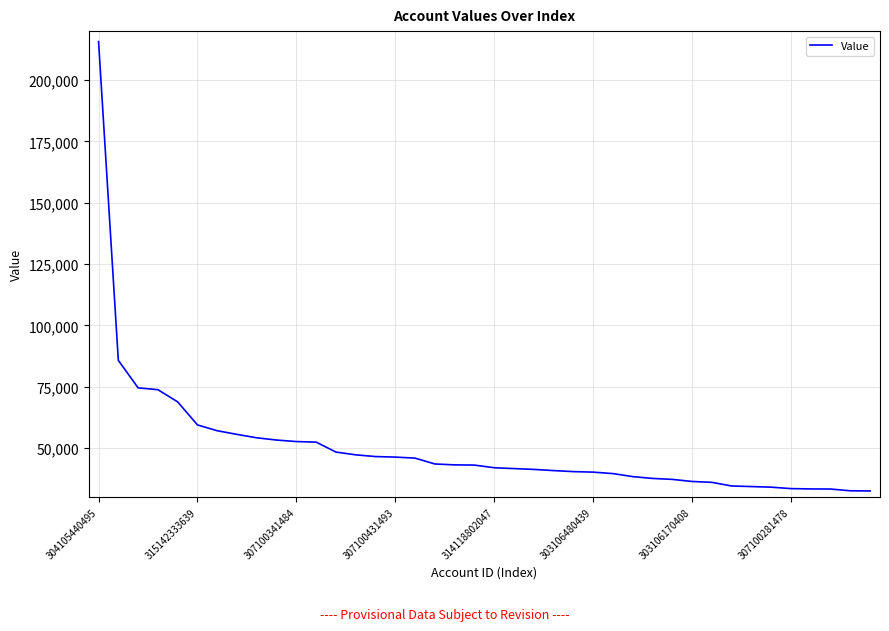

What is the difference between the maximum and minimum values?

183254.2